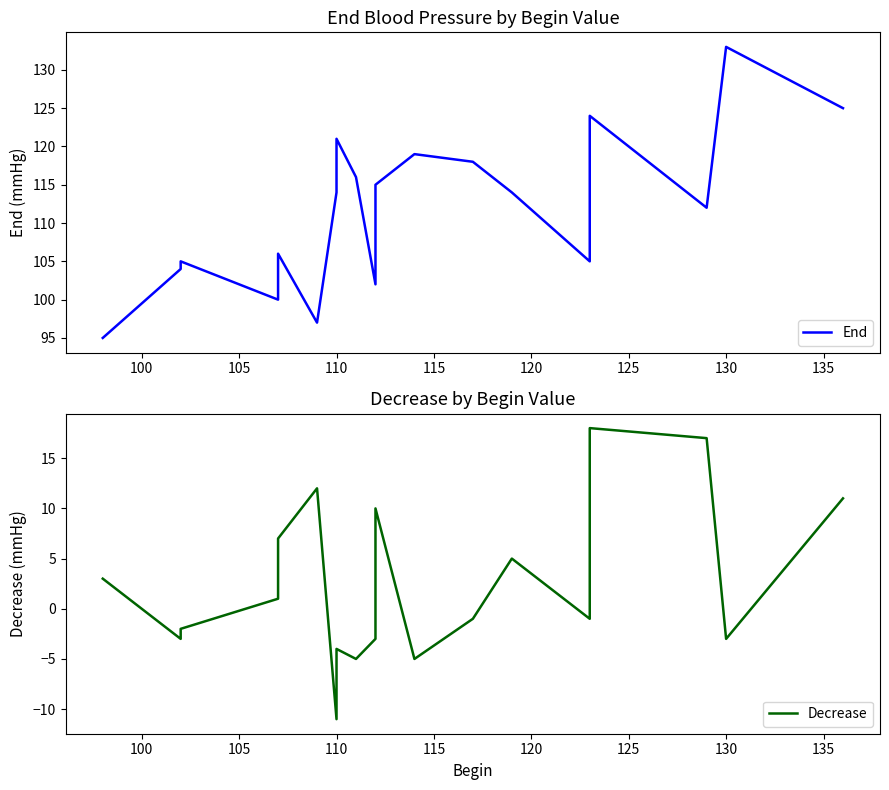

How many values in the End series exceed 114?

8